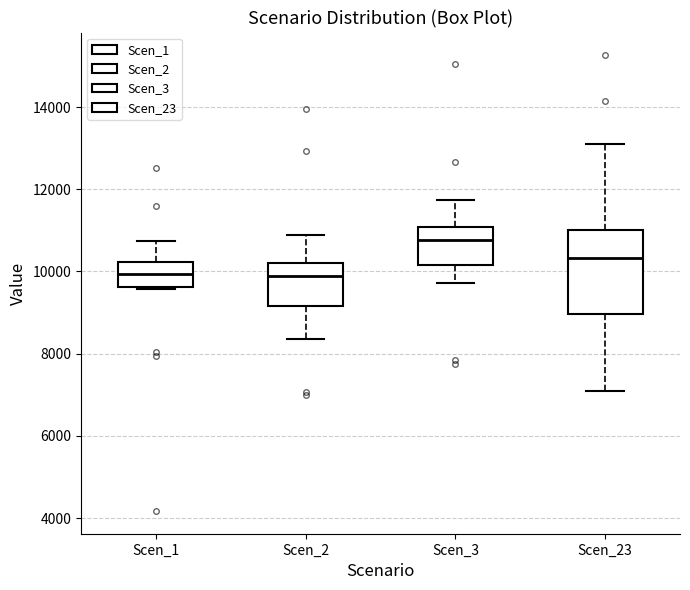

Which box is the tallest, from its lower edge to its upper edge?

Scen_23